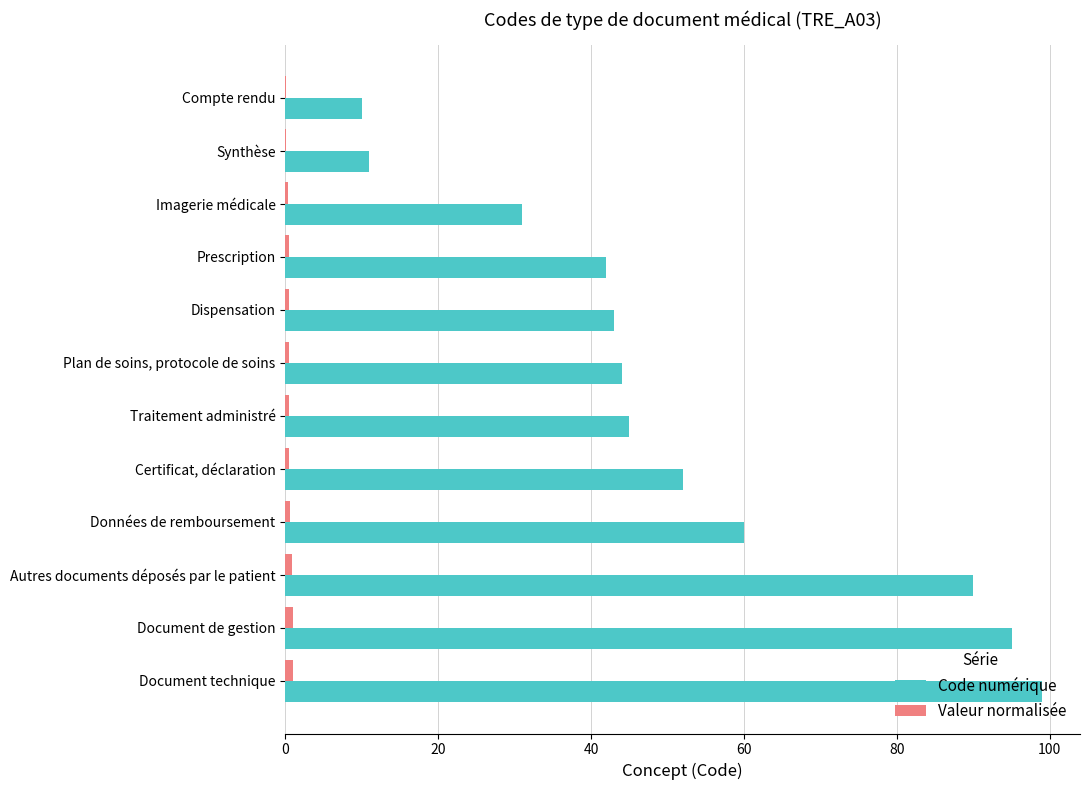

True or false: Code numérique has a value of 14.7 at Synthèse.

False